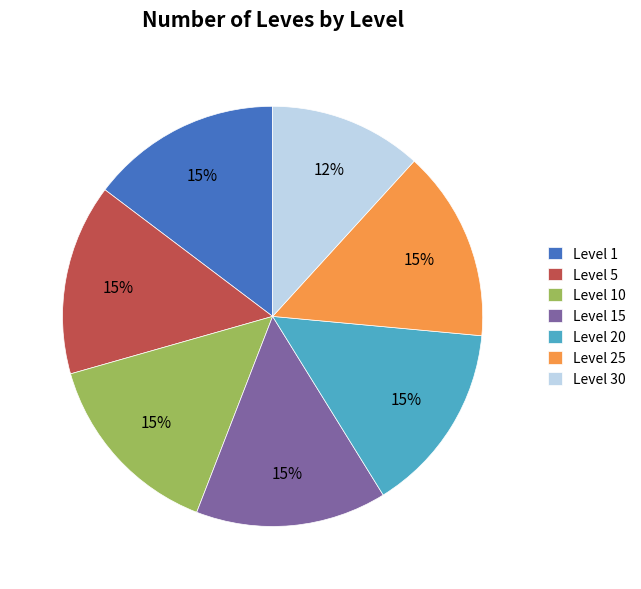

To the nearest percent, what percentage of the pie is Level 5?

15%